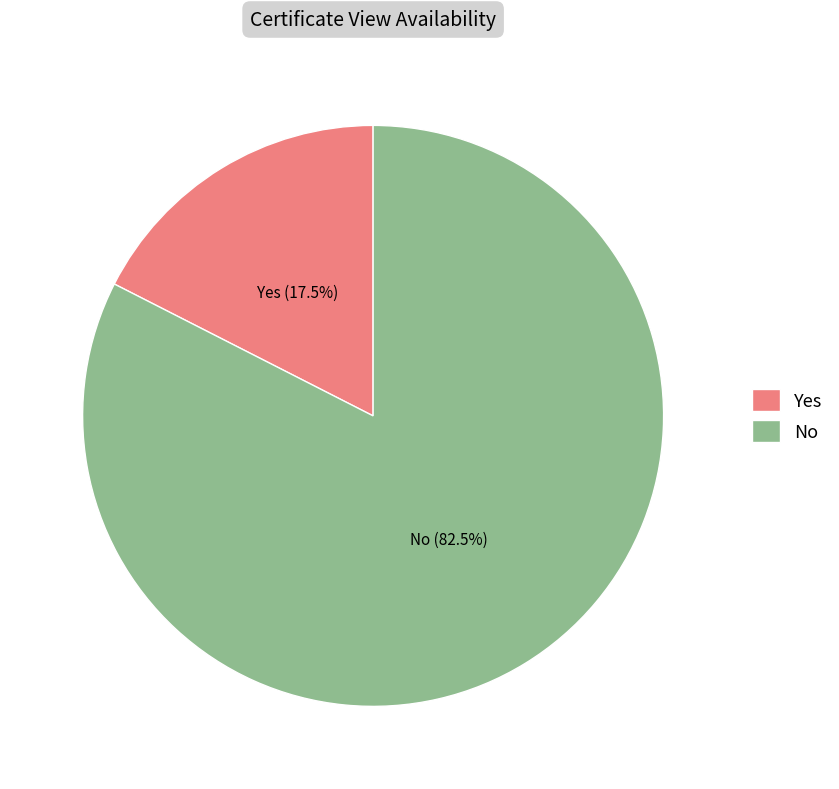

To the nearest percent, what is the difference between the largest and smallest slice percentages?

65%